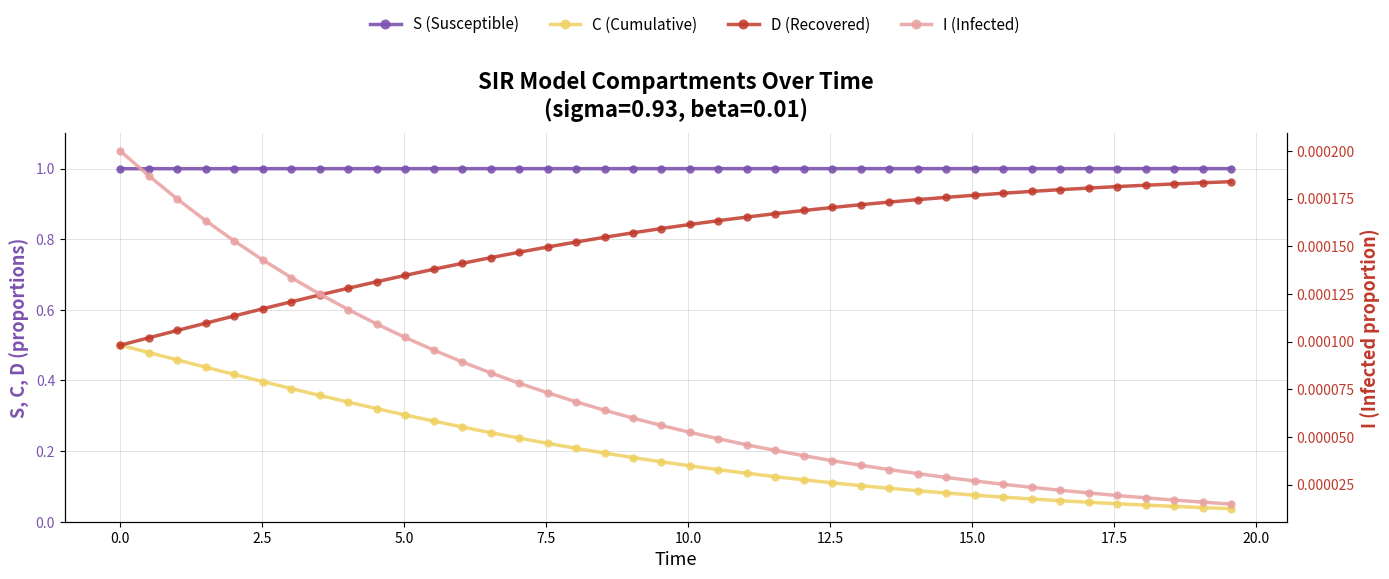

True or false: D (Recovered) has a value of 0.6 at 30.

False